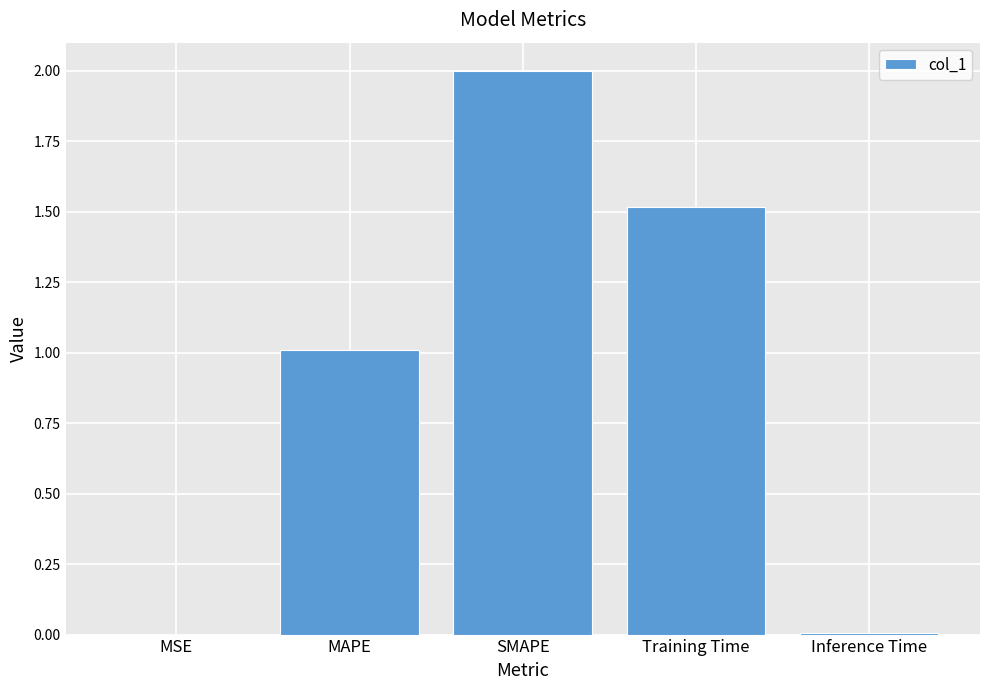

Are the bars horizontal?

No